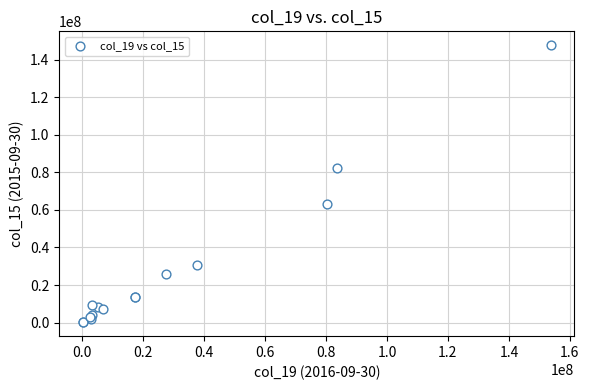

What Y value in the scatter plot is closest to 73893431?

82076052